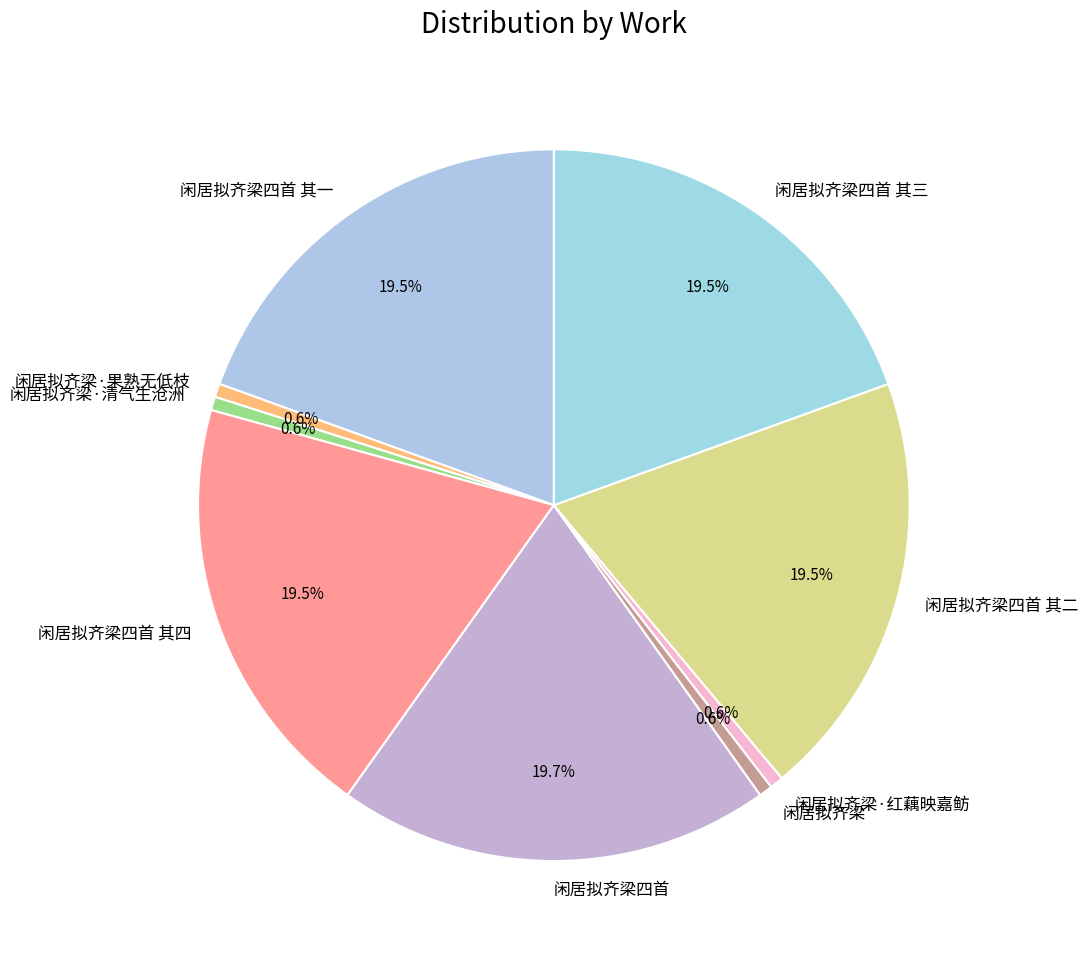

To the nearest percent, what portion does 闲居拟齐梁·红藕映嘉鲂 represent?

1%